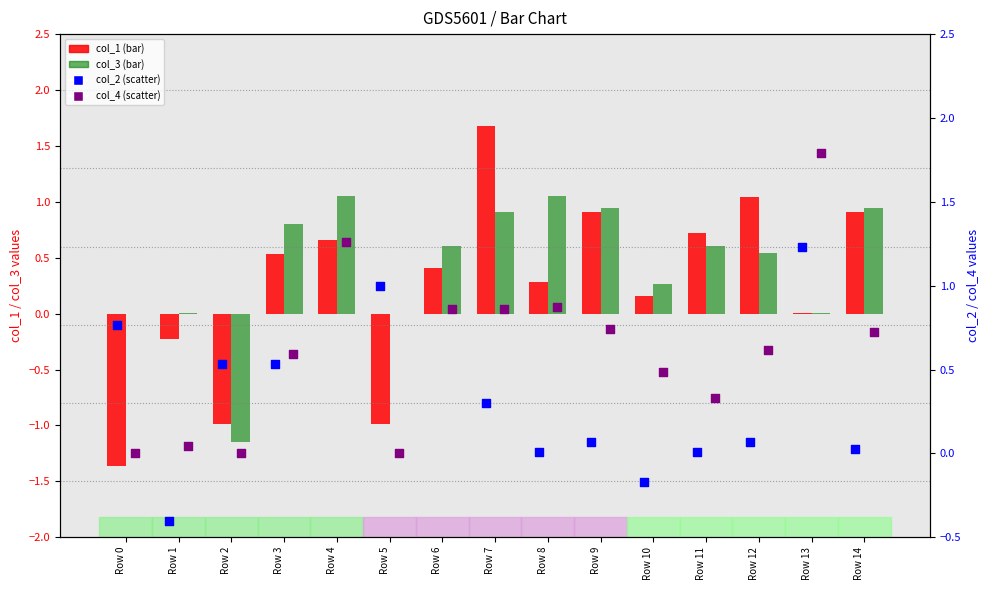

Which series contains the lowest Y value?

col_1